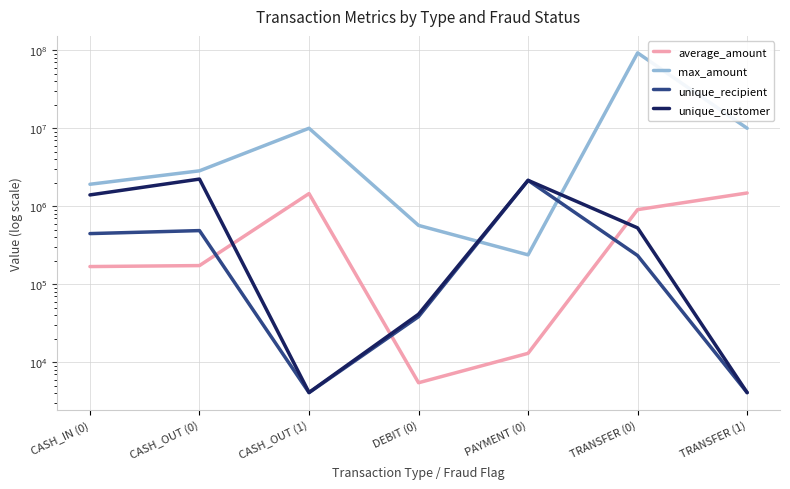

Reading left to right, transcribe all the data shown in this chart.

average_amount: CASH_IN (0)=168920.2	CASH_OUT (0)=173917.2	CASH_OUT (1)=1455102.6	DEBIT (0)=5483.7	PAYMENT (0)=13057.6	TRANSFER (0)=906229.0	TRANSFER (1)=1480891.7
max_amount: CASH_IN (0)=1915267.9	CASH_OUT (0)=2847566.6	CASH_OUT (1)=10000000.0	DEBIT (0)=569077.5	PAYMENT (0)=238638.0	TRANSFER (0)=92445516.6	TRANSFER (1)=10000000.0
unique_recipient: CASH_IN (0)=446789.0	CASH_OUT (0)=488215.0	CASH_OUT (1)=4091.0	DEBIT (0)=38533.0	PAYMENT (0)=2150401.0	TRANSFER (0)=233686.0	TRANSFER (1)=4097.0
unique_customer: CASH_IN (0)=1398845.0	CASH_OUT (0)=2232246.0	CASH_OUT (1)=4116.0	DEBIT (0)=41432.0	PAYMENT (0)=2150401.0	TRANSFER (0)=528744.0	TRANSFER (1)=4097.0